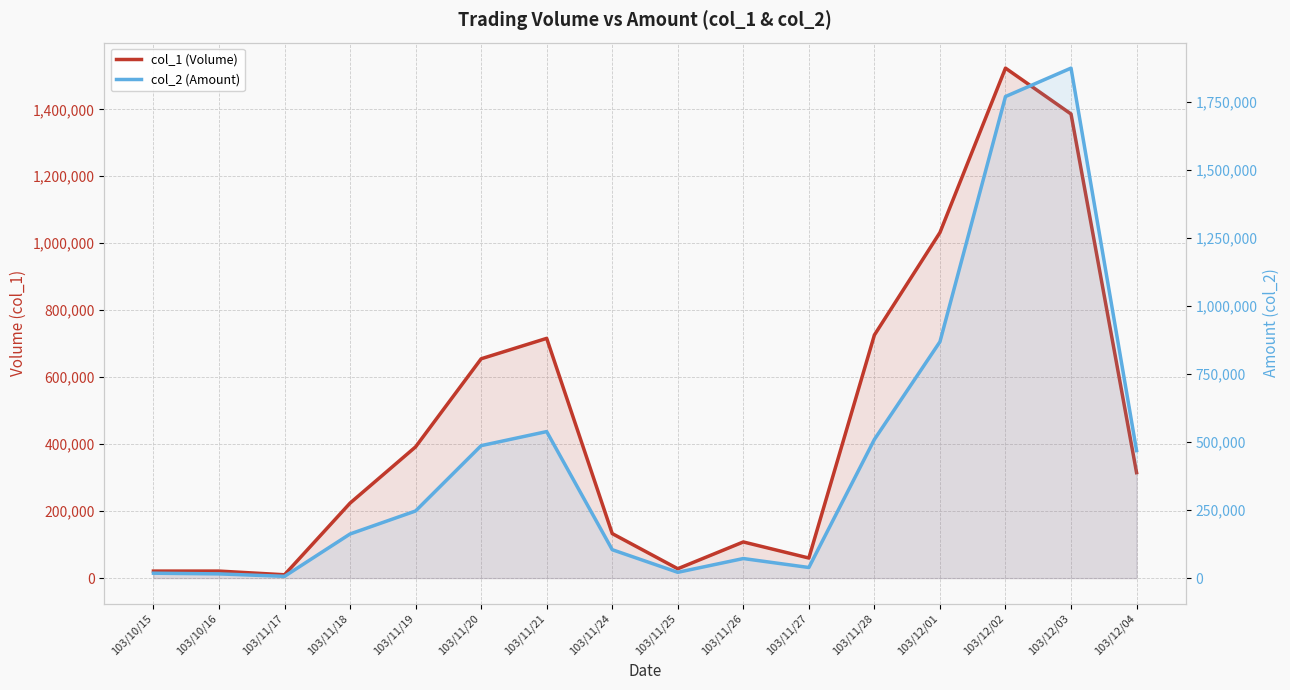

At which label does col_2 (Amount) first exceed 246560?

103/11/20